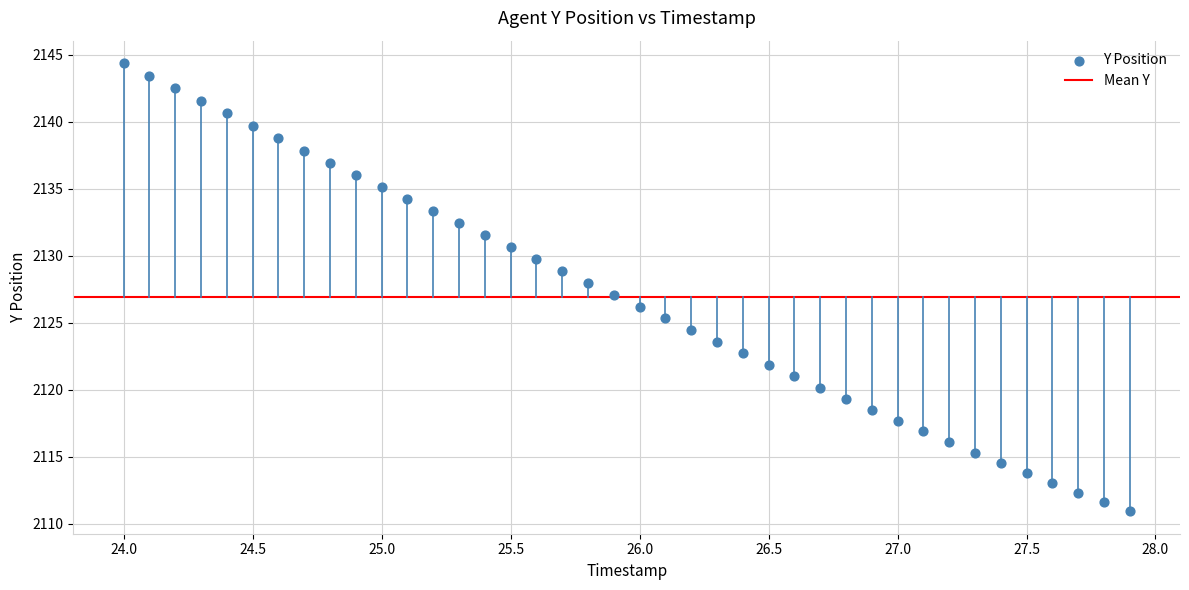

What is the range of X values (max minus min)?

3.9